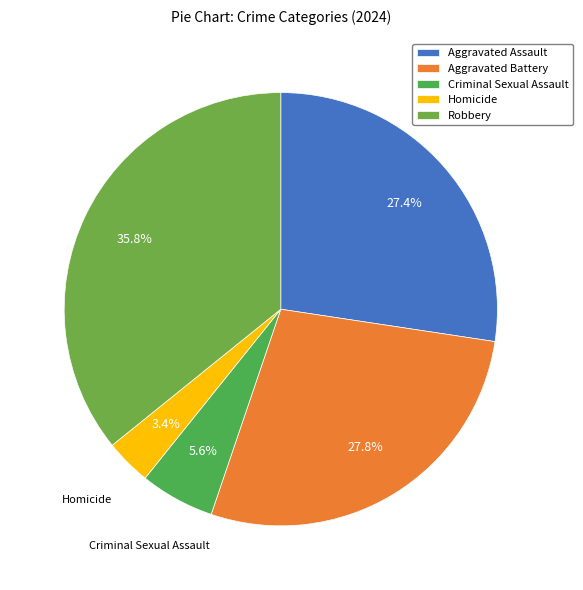

What is the total percentage of Robbery and Homicide?

39.2%